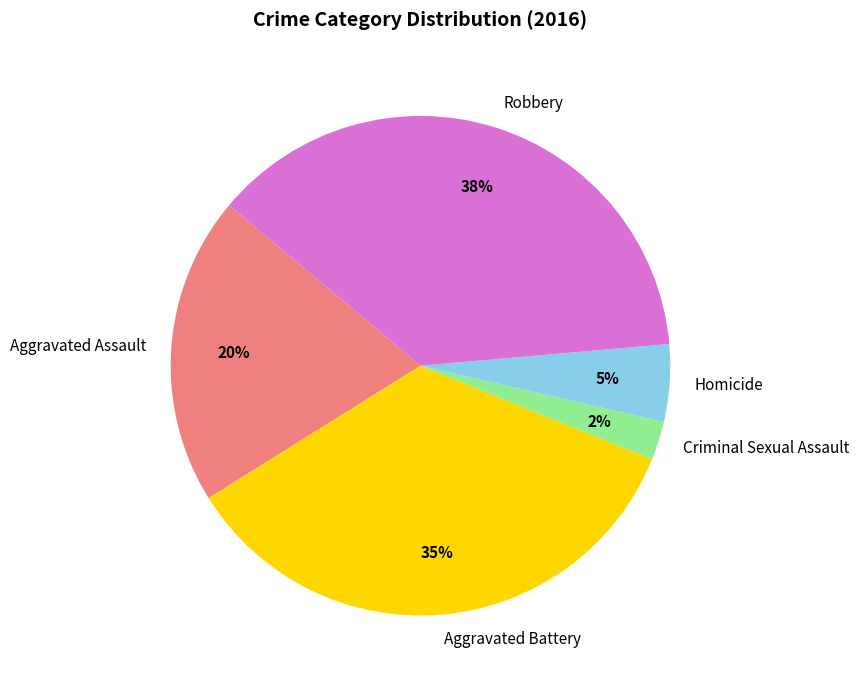

Is the sum of Aggravated Battery and Robbery greater than half?

Yes